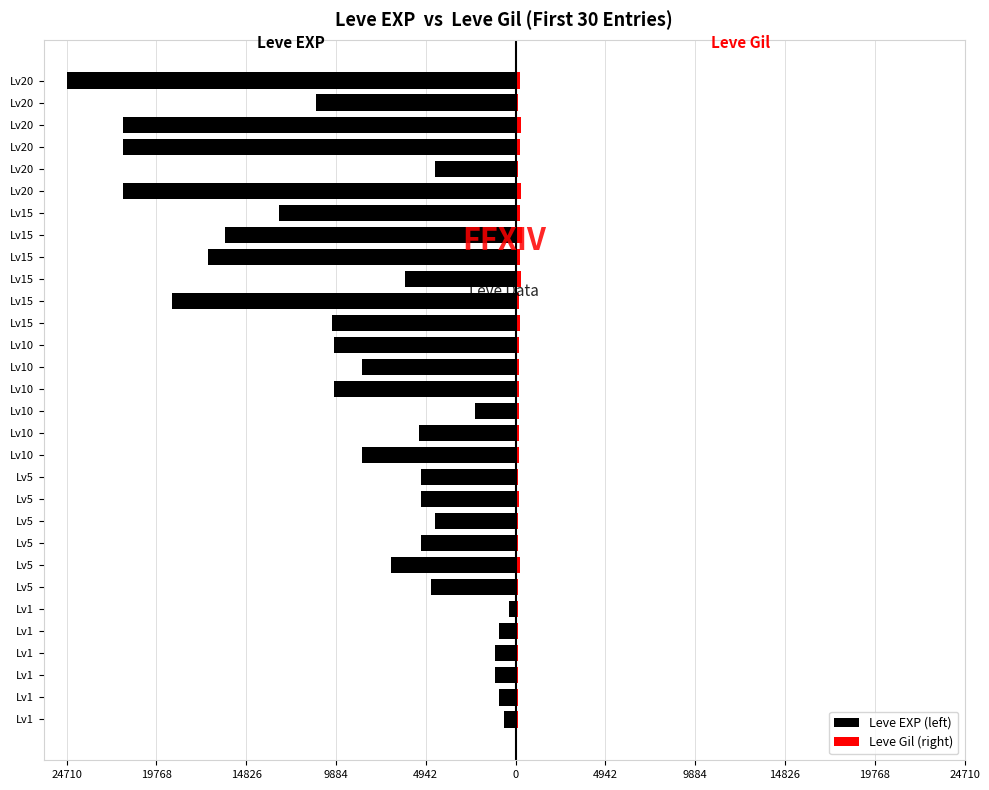

What is the average value of the Leve Gil (right) series?

181